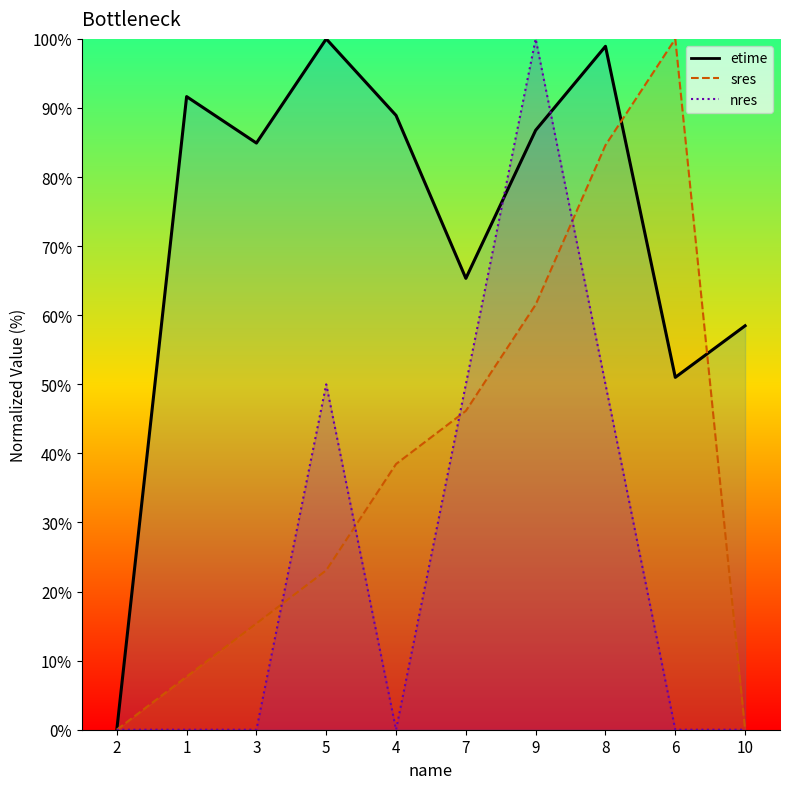

What is the difference between the etime values at 6 and 4?

37.9